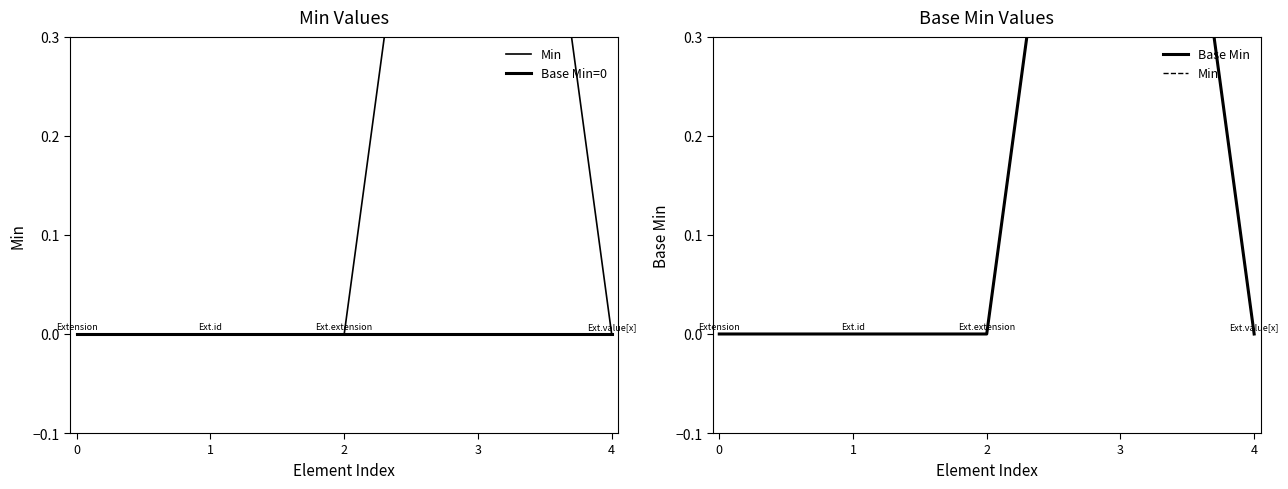

Is the value of Base Min=0 at 4 greater than the value of Min at 1?

No